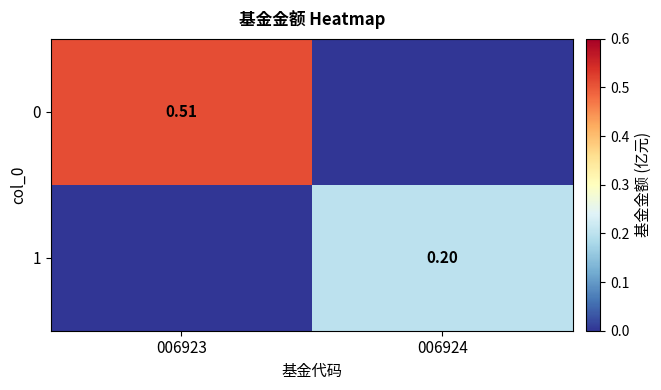

What is the total value across all series at 006923?

0.5